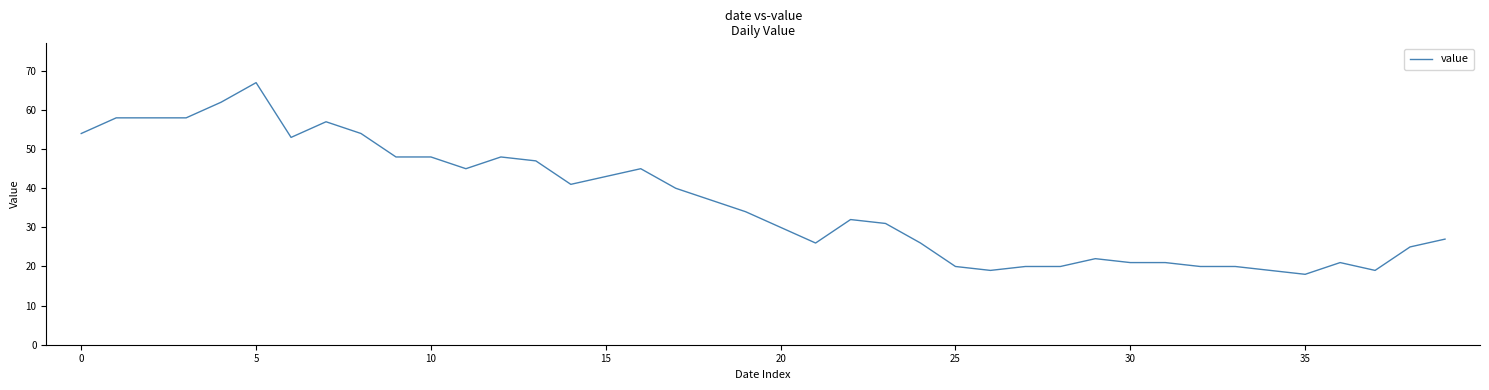

Does the chart display data point markers on the line(s)?

No